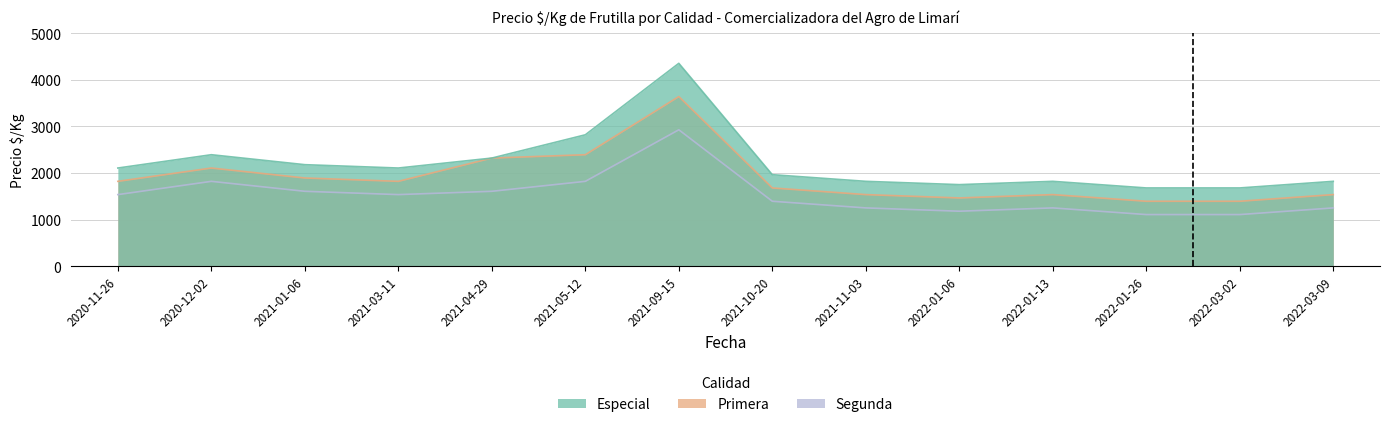

Is it true that Especial equals 3520 at 2020-12-02?

False